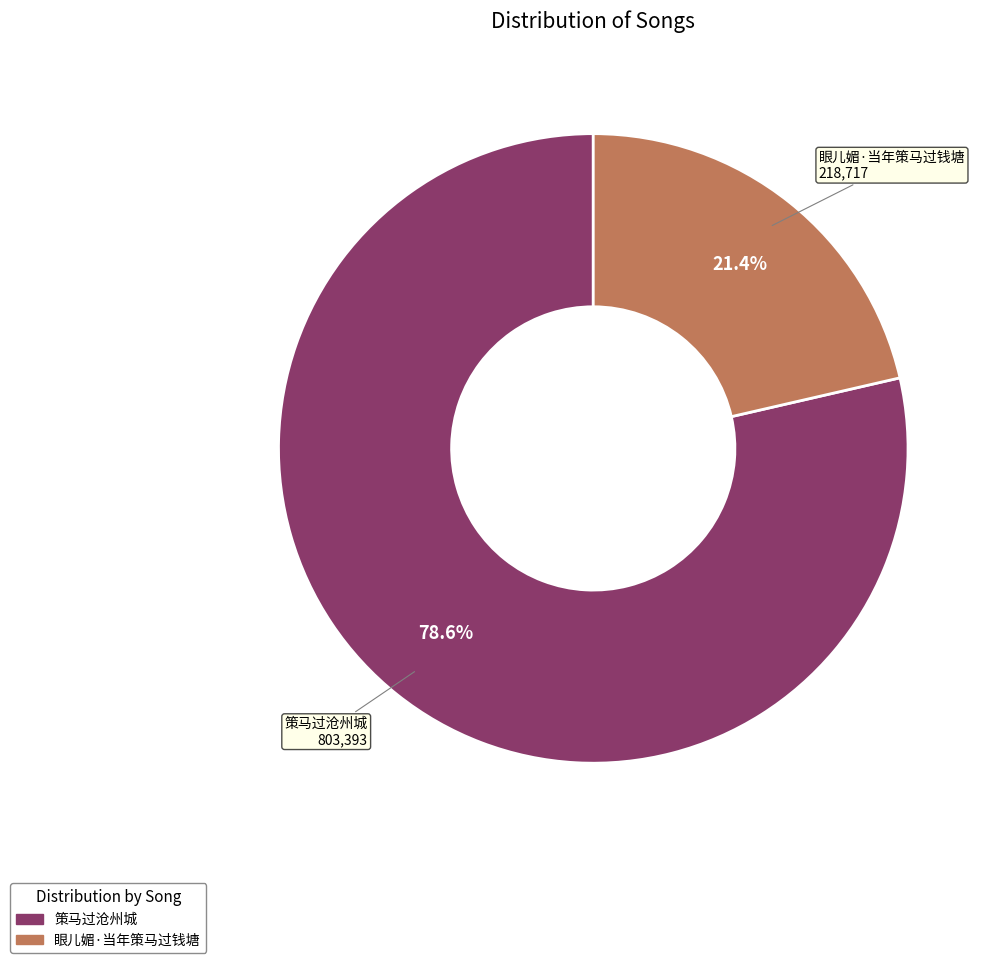

How many segments does this pie chart have?

2